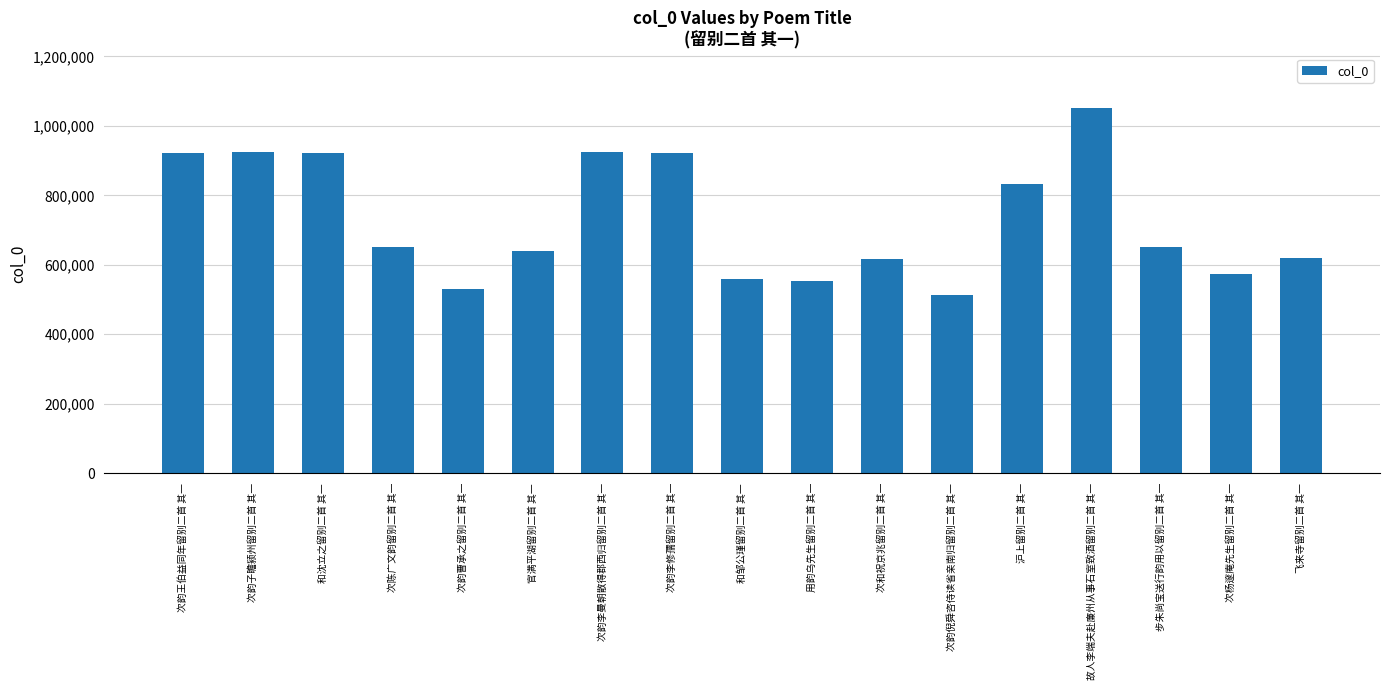

What is the label of the 9th bar from the right?

和邹公瑾留别二首 其一